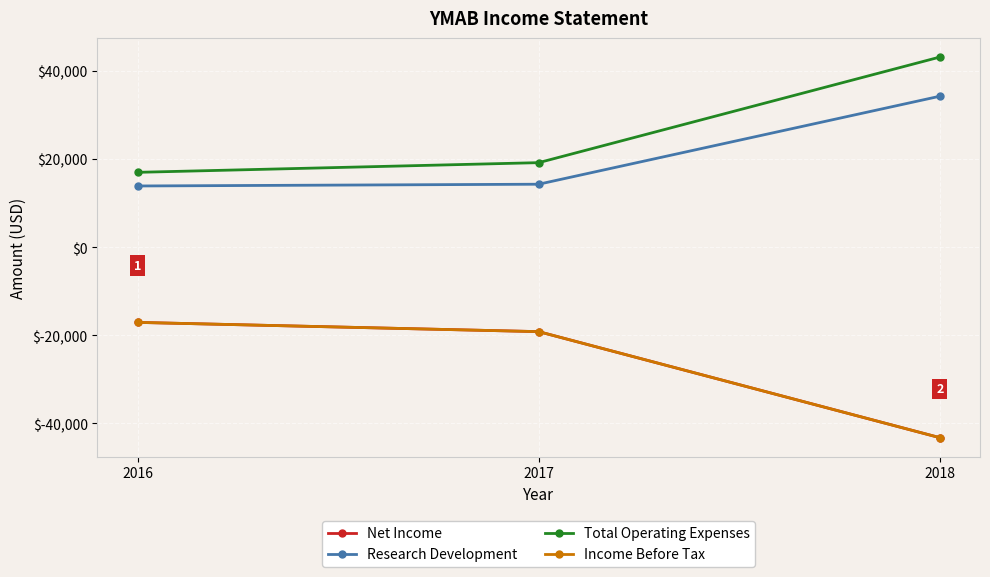

Does the chart display data point markers on the line(s)?

Yes